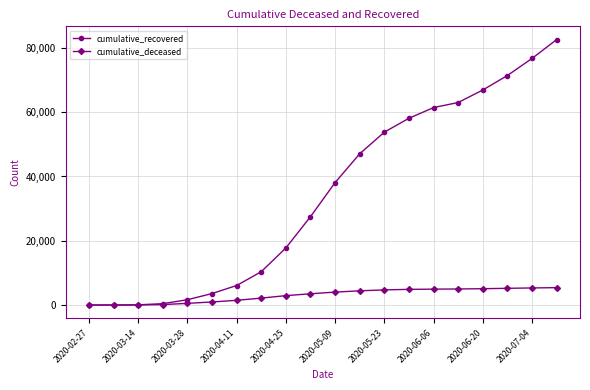

Rank the series by their maximum value, from lowest to highest.

cumulative_deceased, cumulative_recovered